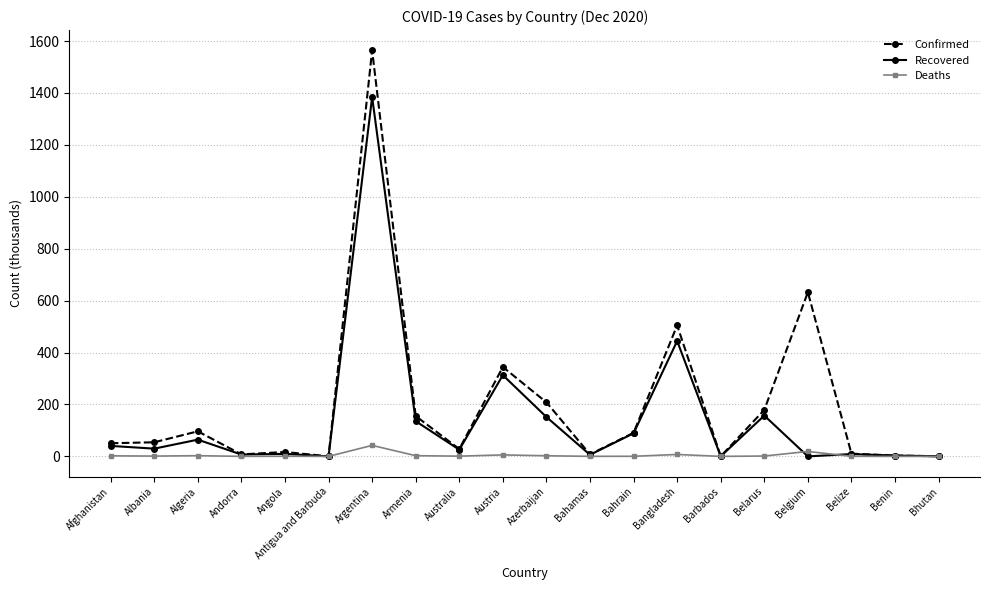

Which series has the largest range (max minus min)?

Confirmed